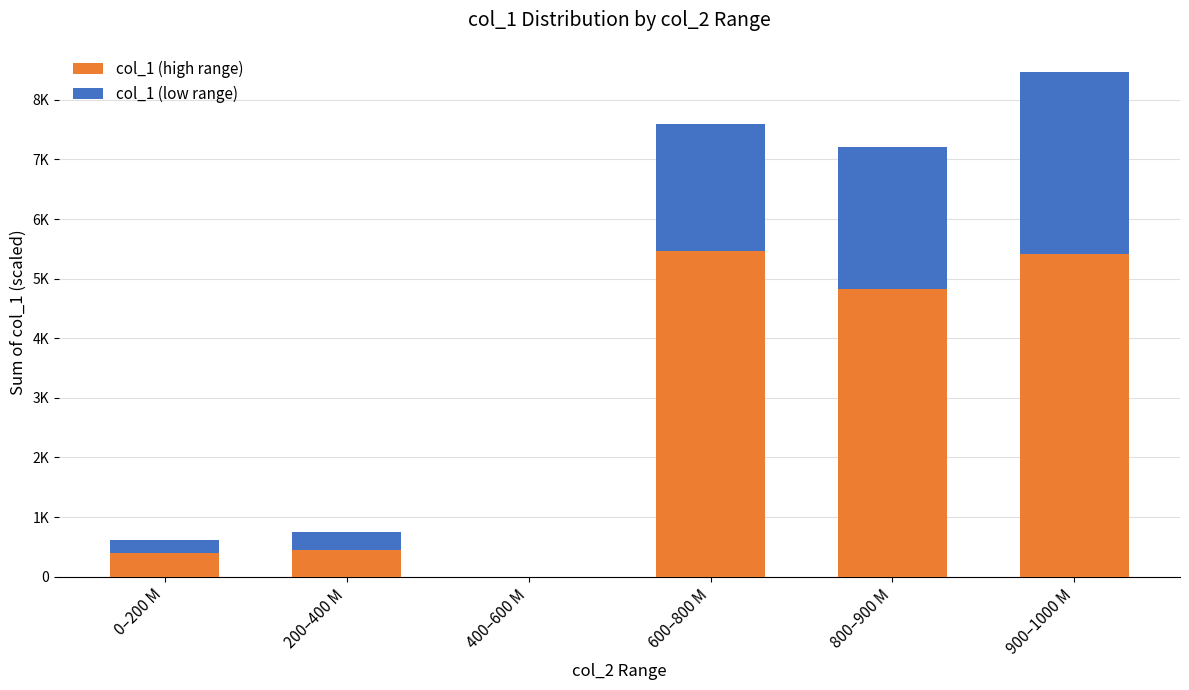

Does the chart contain stacked bars?

Yes